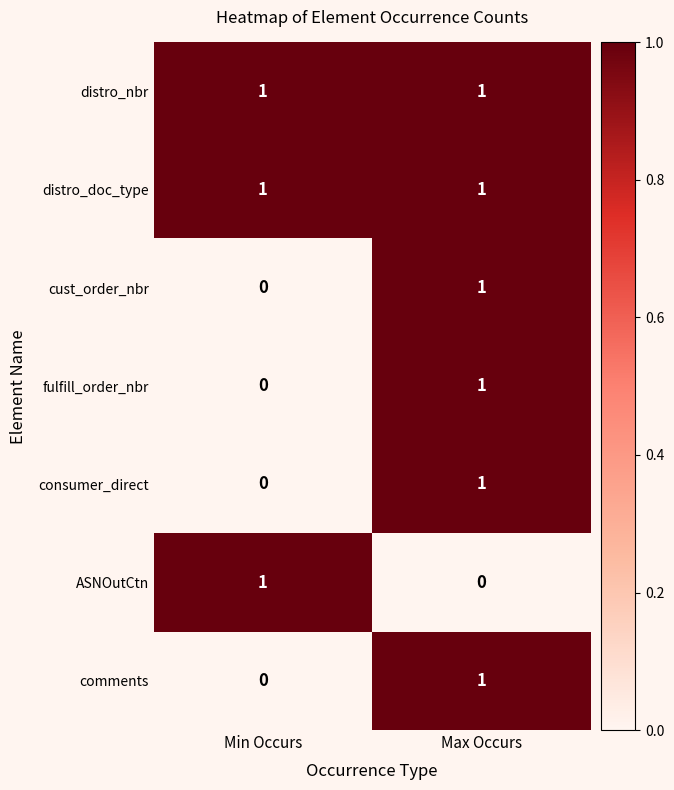

At which label is fulfill_order_nbr closest to 0?

Min Occurs